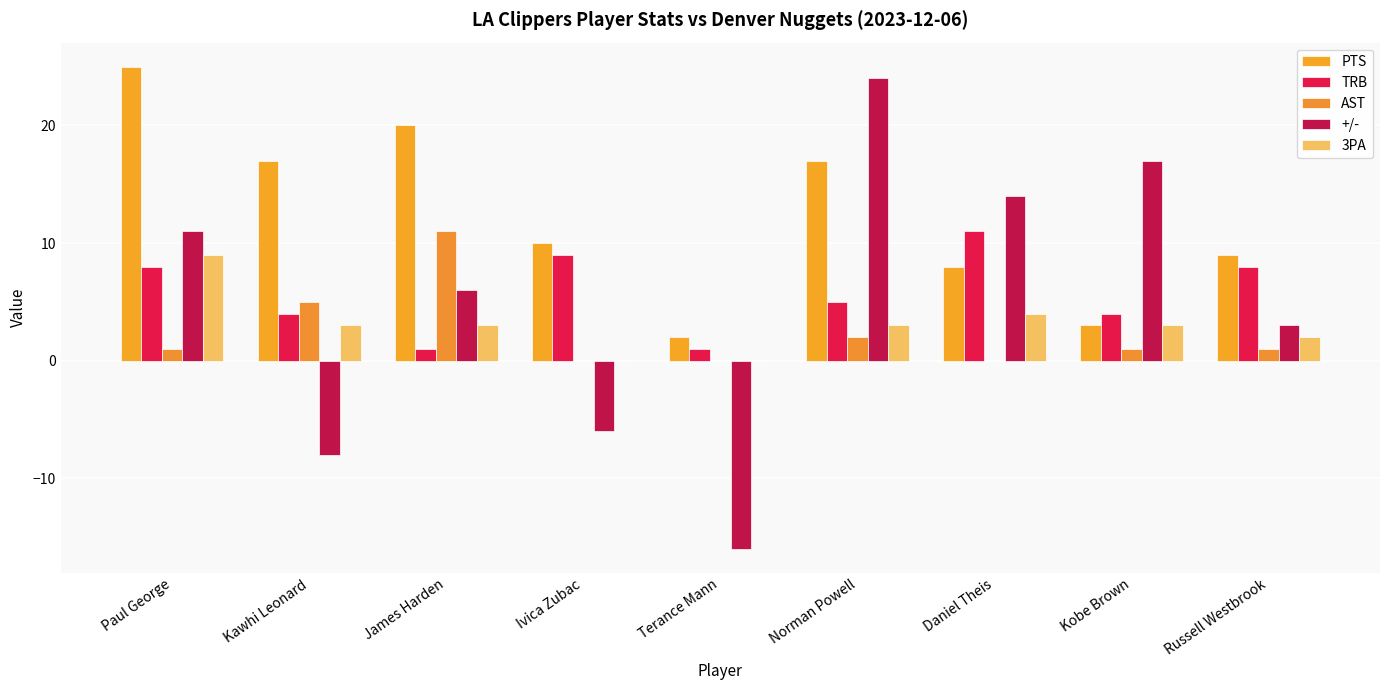

Is the value of 3PA at Terance Mann greater than the value of +/- at Daniel Theis?

No